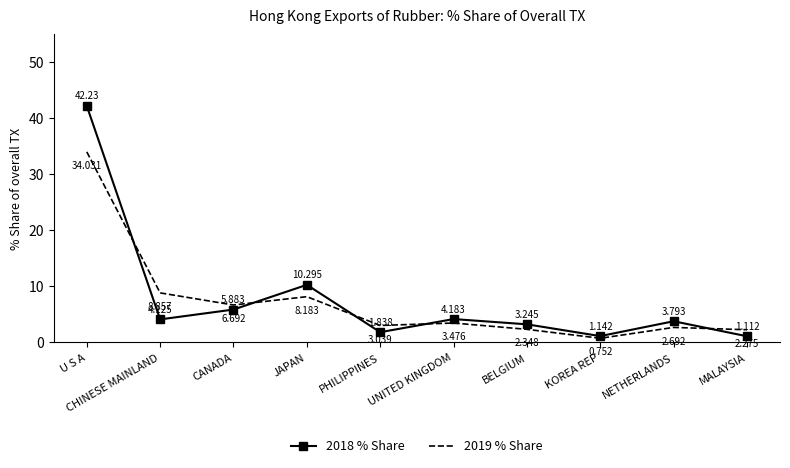

At which category is the sum across all series the highest?

U S A